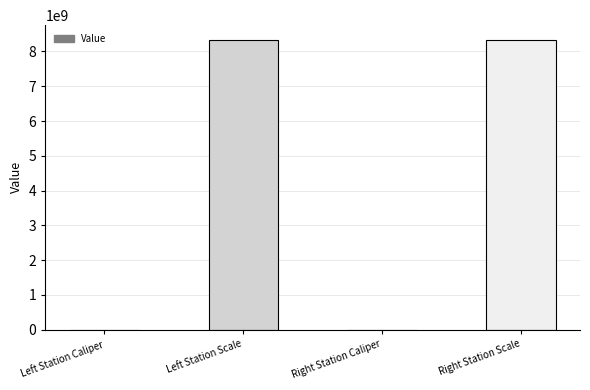

Where is the data nearest to the value 4170110514?

Right Station Caliper